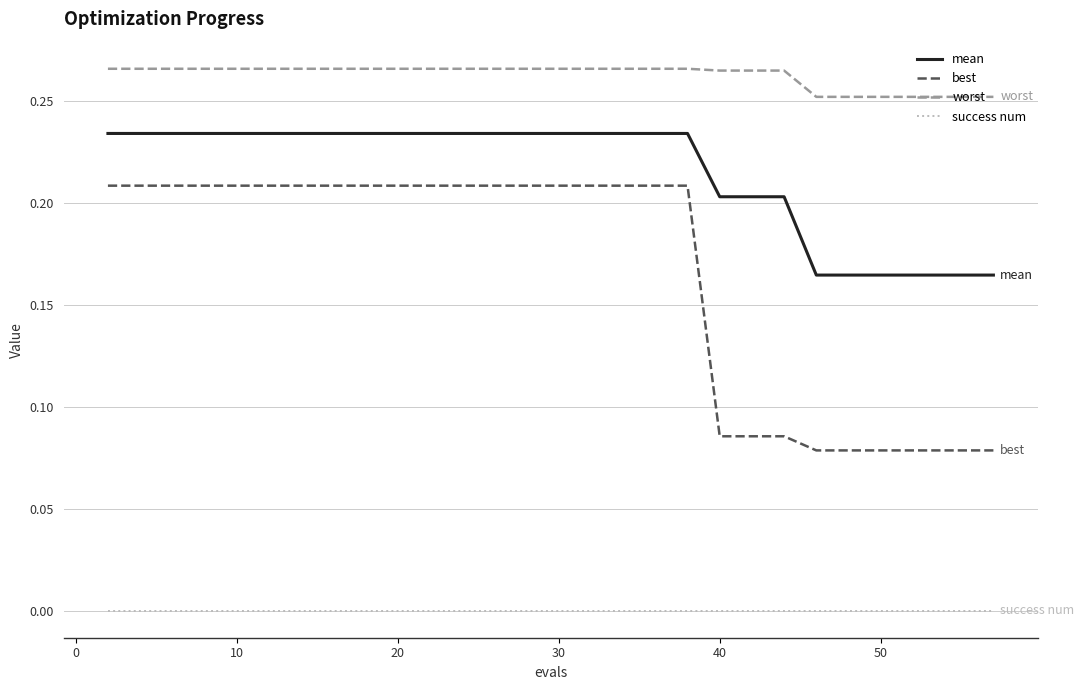

Which series has the largest total across all categories?

worst